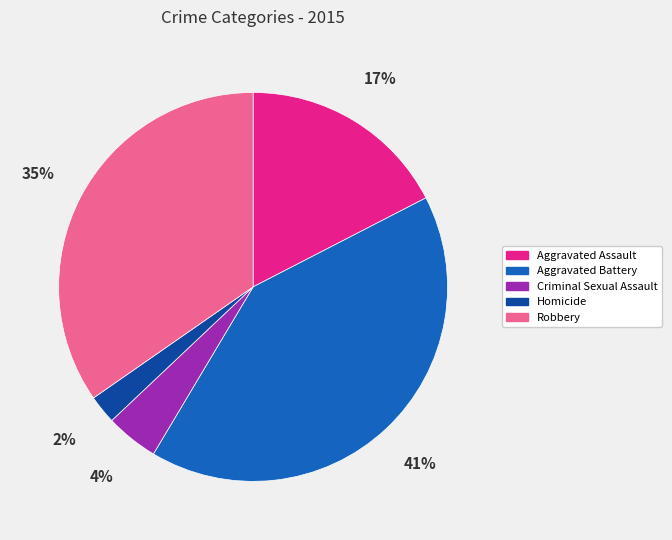

To the nearest percent, what portion does Criminal Sexual Assault represent?

4%